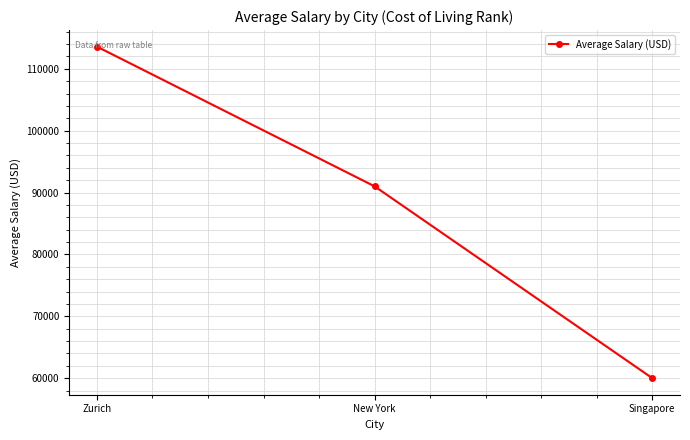

What position from the right is Singapore?

1